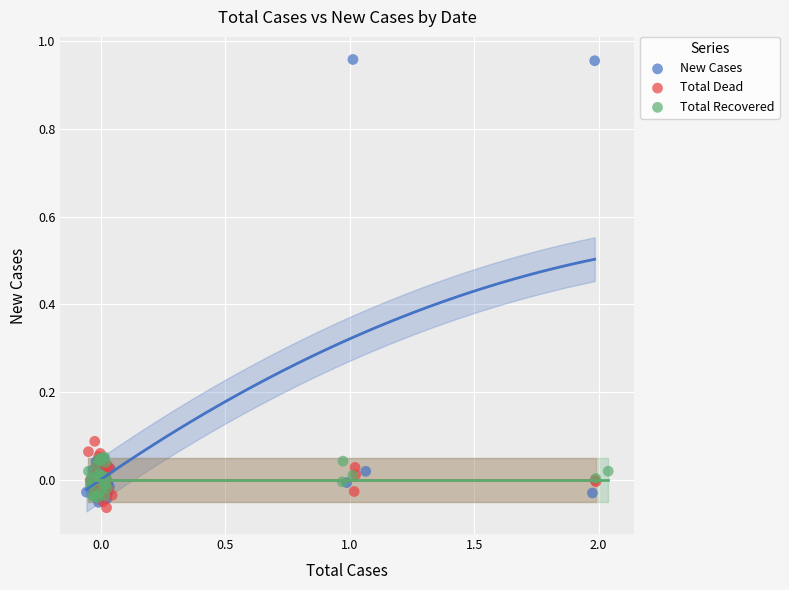

Which series contains the highest Y value?

New Cases